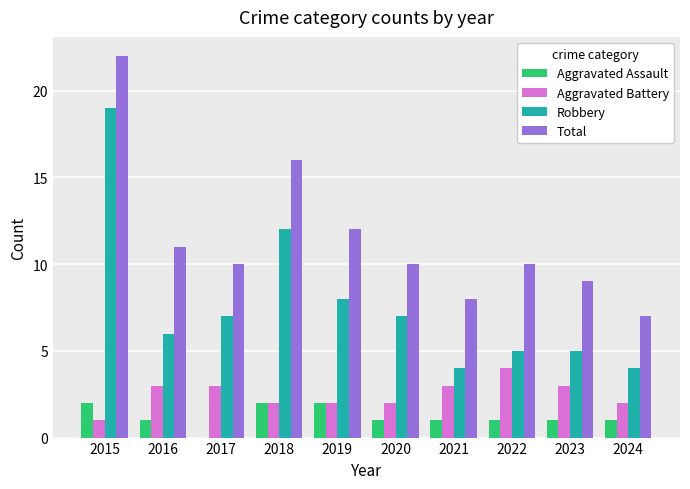

The value of Aggravated Battery at 2020 is 3. True or false?

False